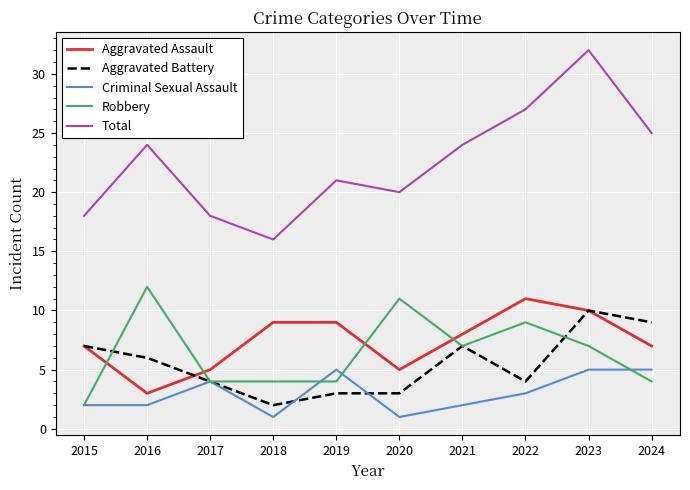

Which category has the highest value in the Robbery series?

2016